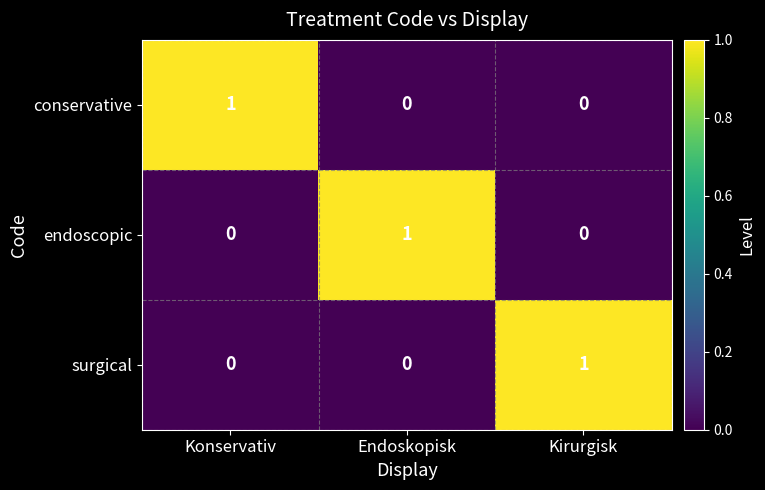

At how many categories does at least one series exceed 0?

3